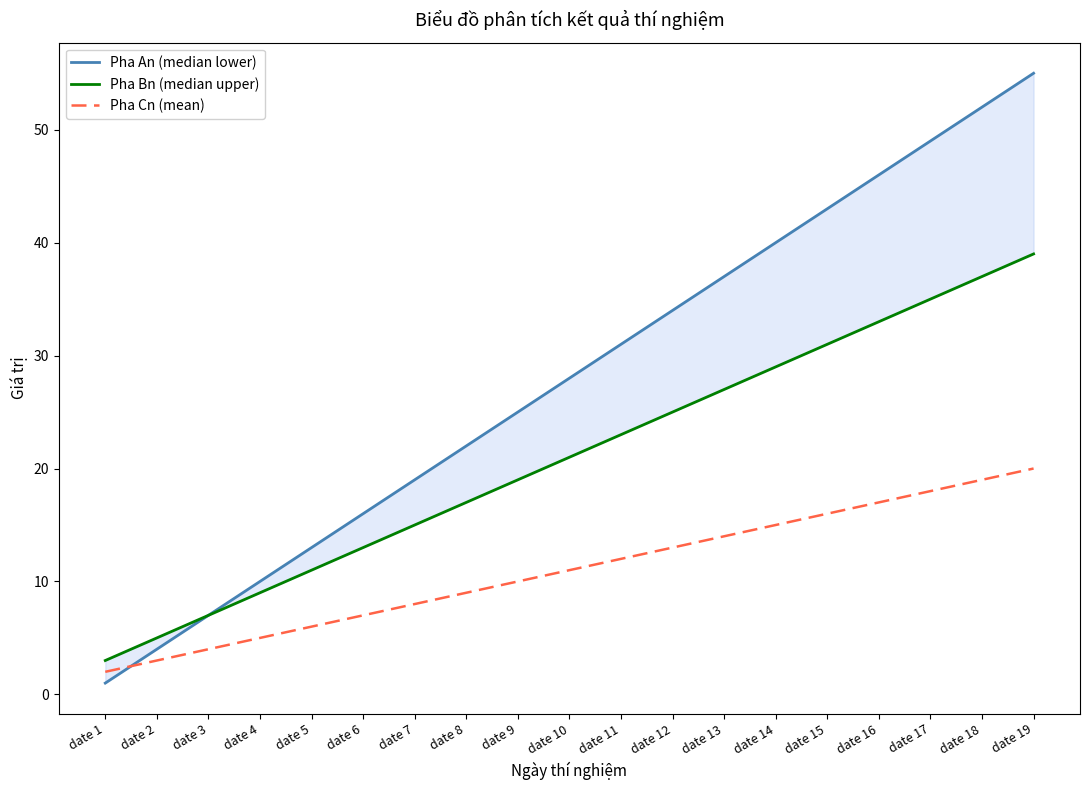

Reading left to right, transcribe all the data shown in this chart.

Pha An (median lower): date 1=1	date 2=4	date 3=7	date 4=10	date 5=13	date 6=16	date 7=19	date 8=22	date 9=25	date 10=28	date 11=31	date 12=34	date 13=37	date 14=40	date 15=43	date 16=46	date 17=49	date 18=52	date 19=55
Pha Bn (median upper): date 1=3	date 2=5	date 3=7	date 4=9	date 5=11	date 6=13	date 7=15	date 8=17	date 9=19	date 10=21	date 11=23	date 12=25	date 13=27	date 14=29	date 15=31	date 16=33	date 17=35	date 18=37	date 19=39
Pha Cn (mean): date 1=2	date 2=3	date 3=4	date 4=5	date 5=6	date 6=7	date 7=8	date 8=9	date 9=10	date 10=11	date 11=12	date 12=13	date 13=14	date 14=15	date 15=16	date 16=17	date 17=18	date 18=19	date 19=20